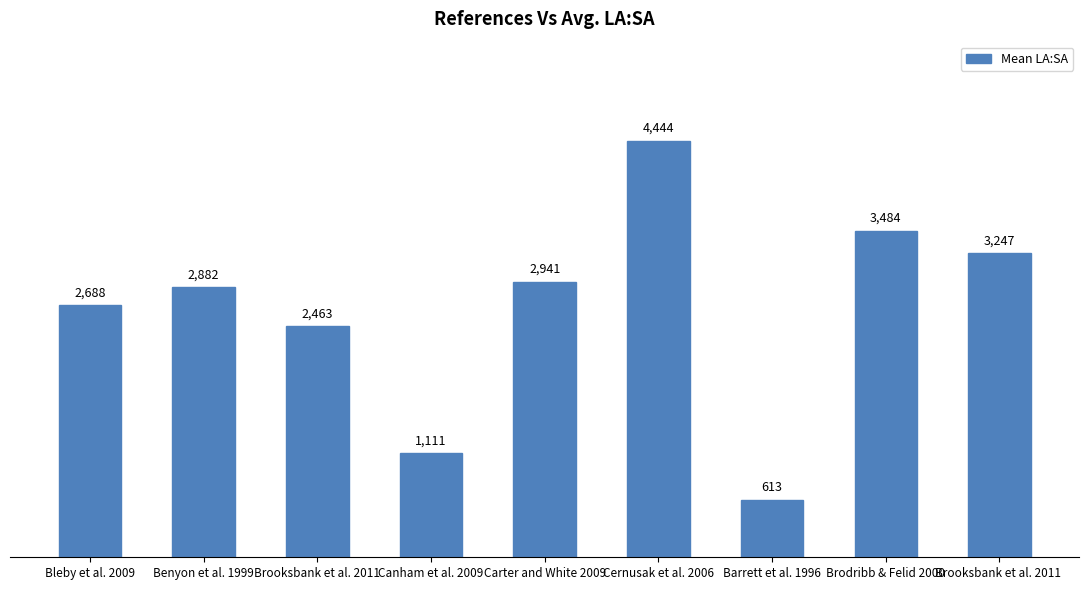

What is the ratio of the value at Brooksbank et al. 2011  to the value at Bleby et al. 2009?

1.2